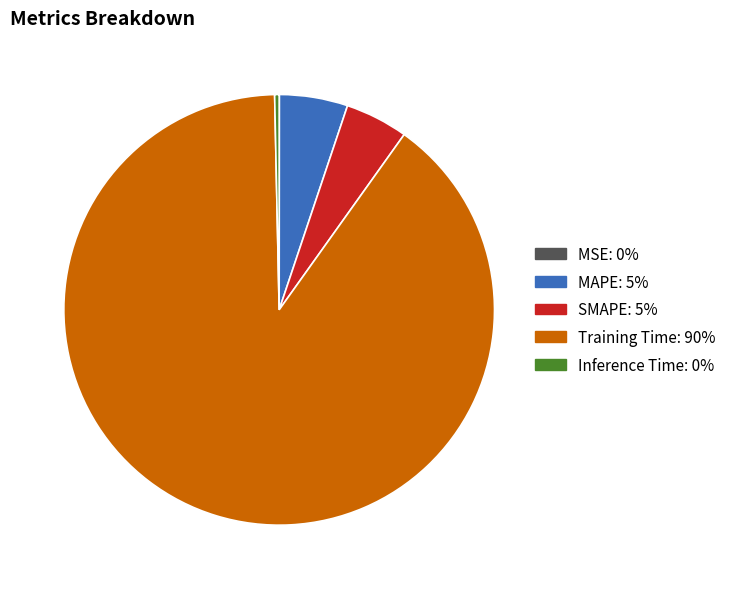

Which has a higher value, Training Time: 90% or MAPE: 5%?

Training Time: 90%